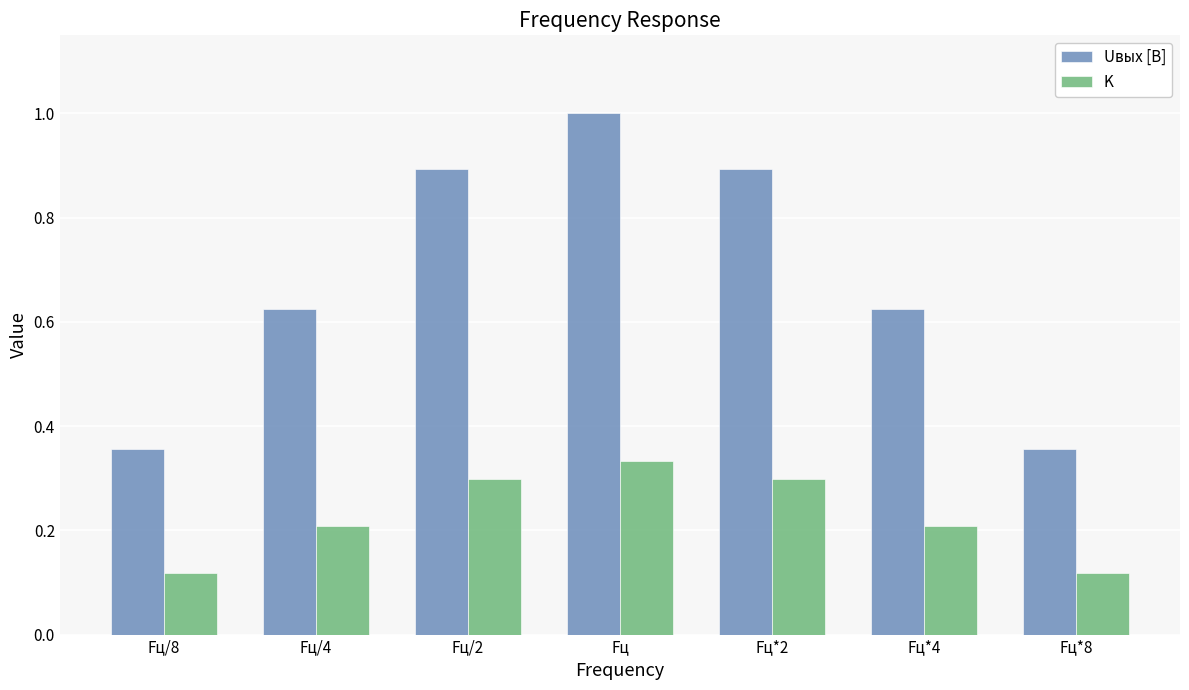

Which series changed the most between Fц*2 and Fц*4?

Uвых [В]